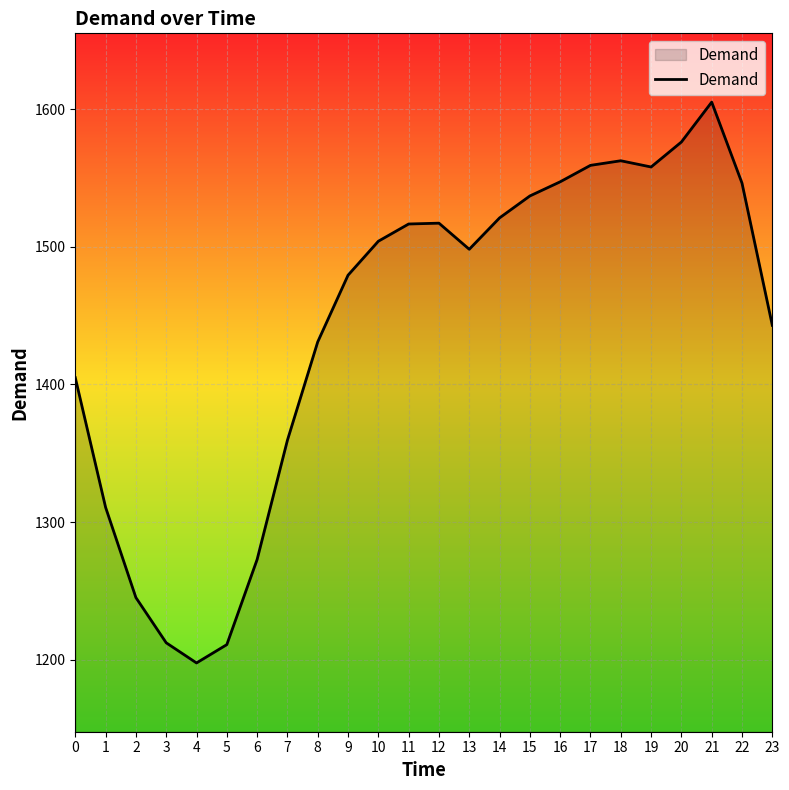

At which label does the data first exceed 1504?

10